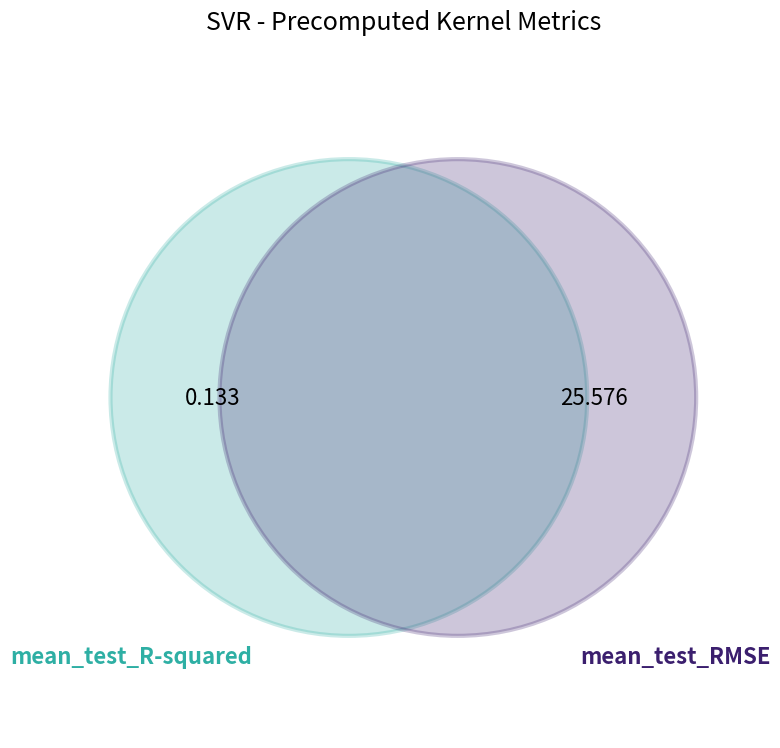

Between mean_test_R-squared and mean_test_RMSE, which is larger?

mean_test_RMSE